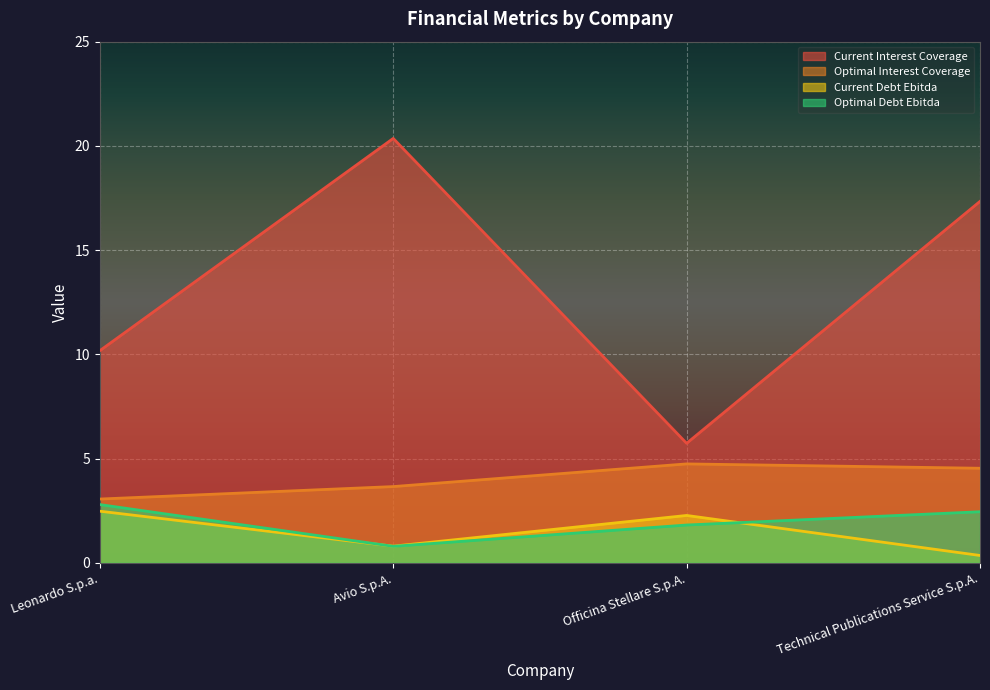

How many lines are shown in the chart?

4